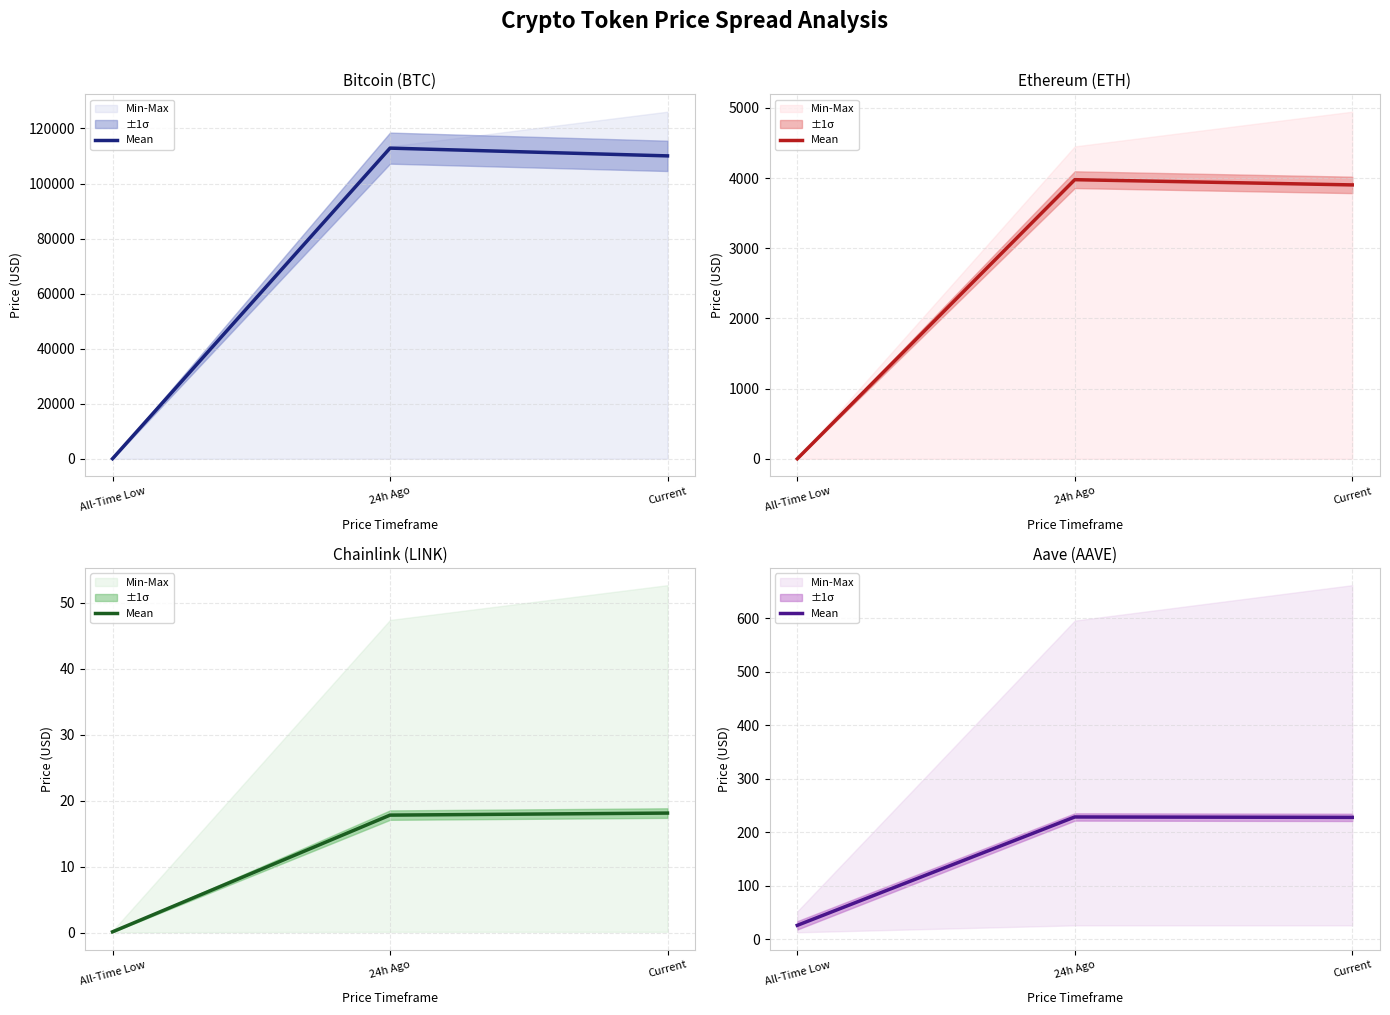

Rank the categories by value from lowest to highest.

All-Time Low, Current, 24h Ago